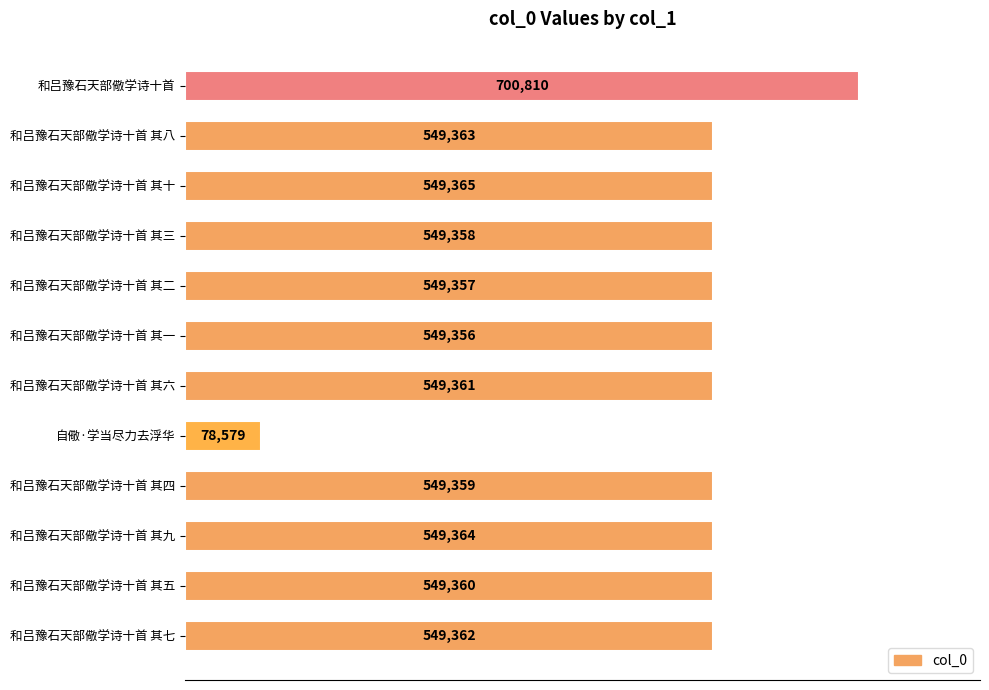

The value at 和吕豫石天部儆学诗十首 其十 is 160969. True or false?

False